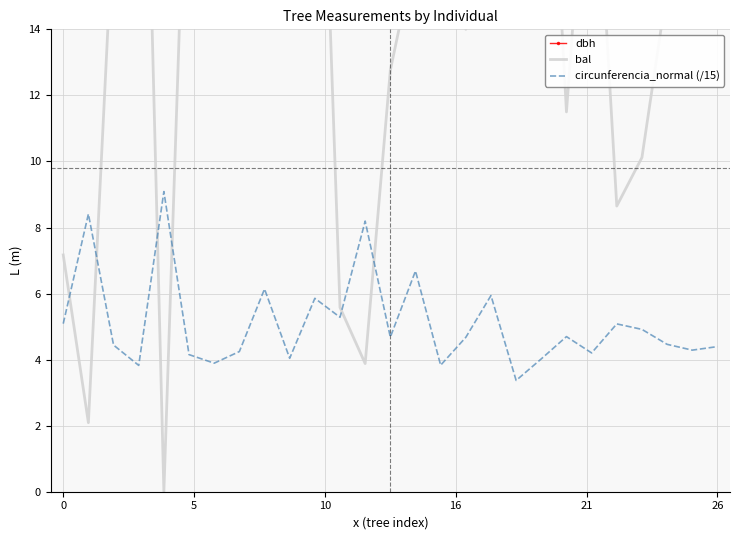

How many values in the circunferencia_normal (/15) series are below 4?

4